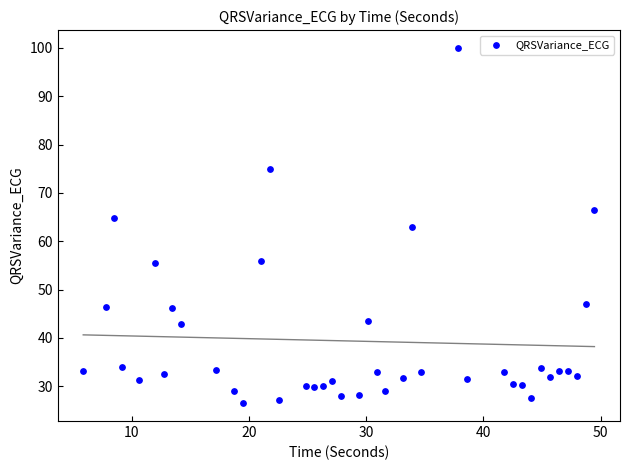

What is the range of Y values (max minus min)?

73.5